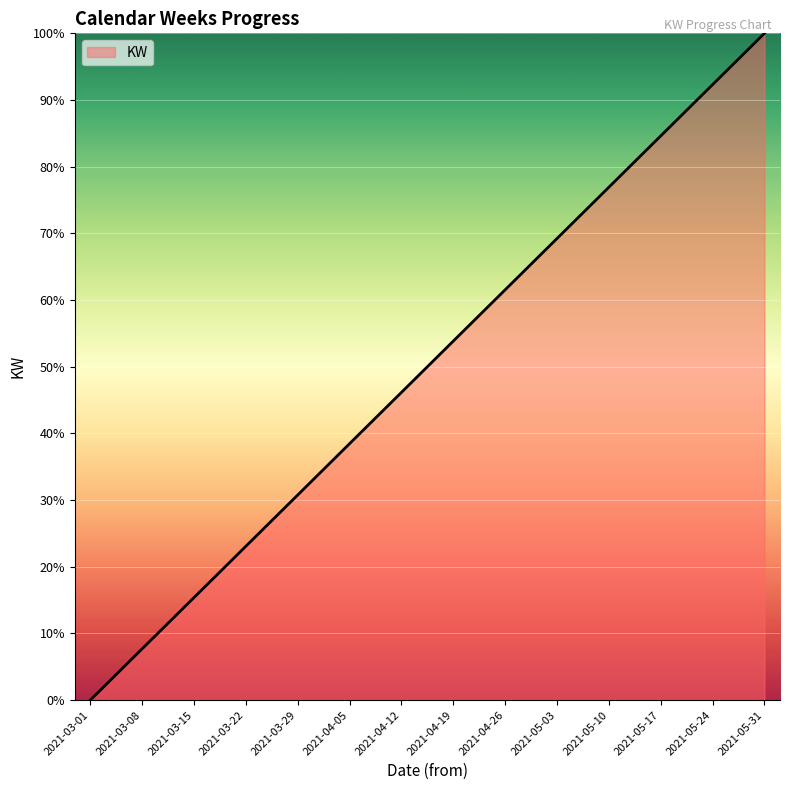

What is the approximate value at 2021-03-08?

7.7